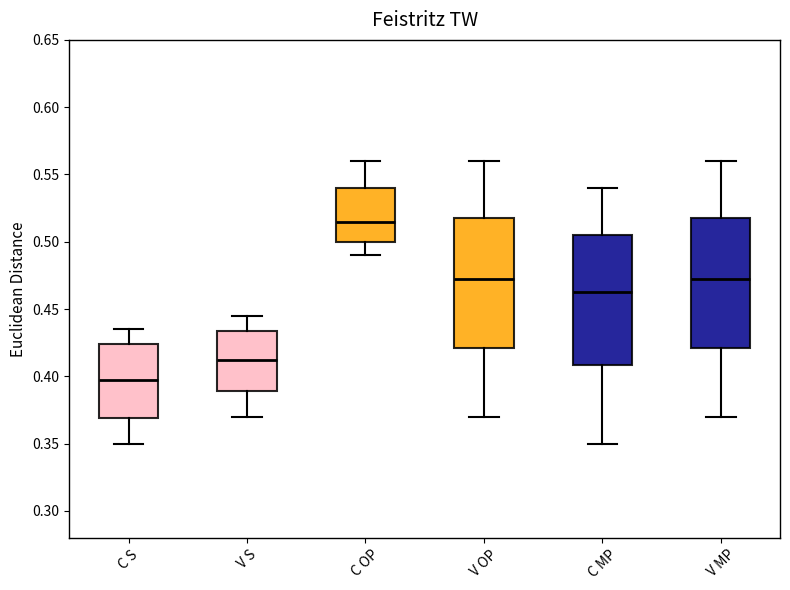

Where is the upper edge of the box for C S on the y-axis? The values are not printed on the chart, so give them approximately, as read against the axis.

0.425